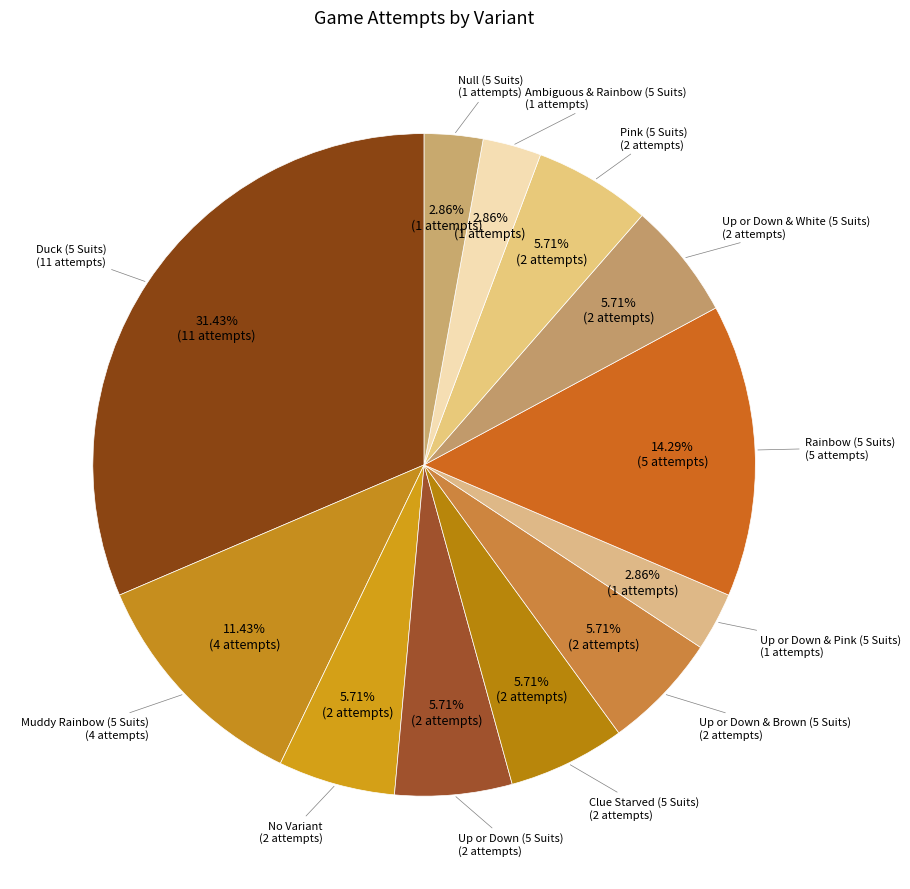

How many slices are in this pie chart?

12